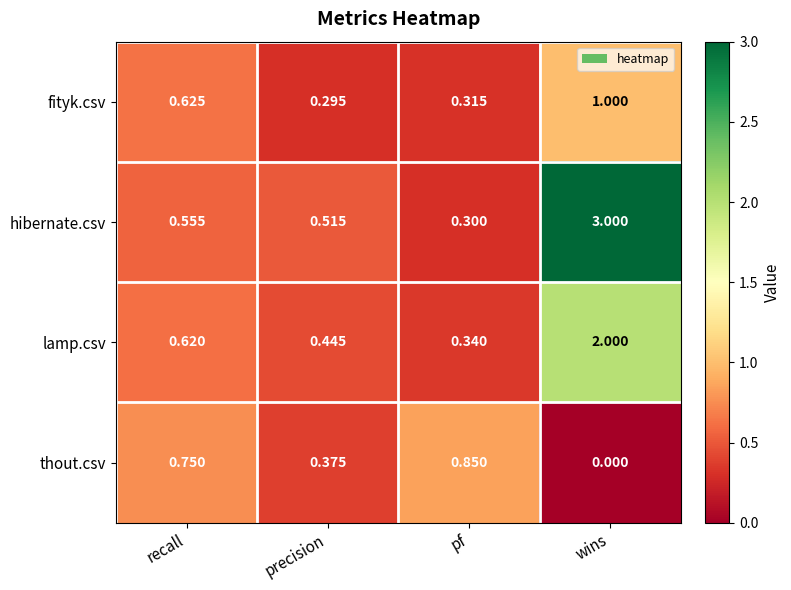

Which label corresponds to the largest value in the chart?

wins